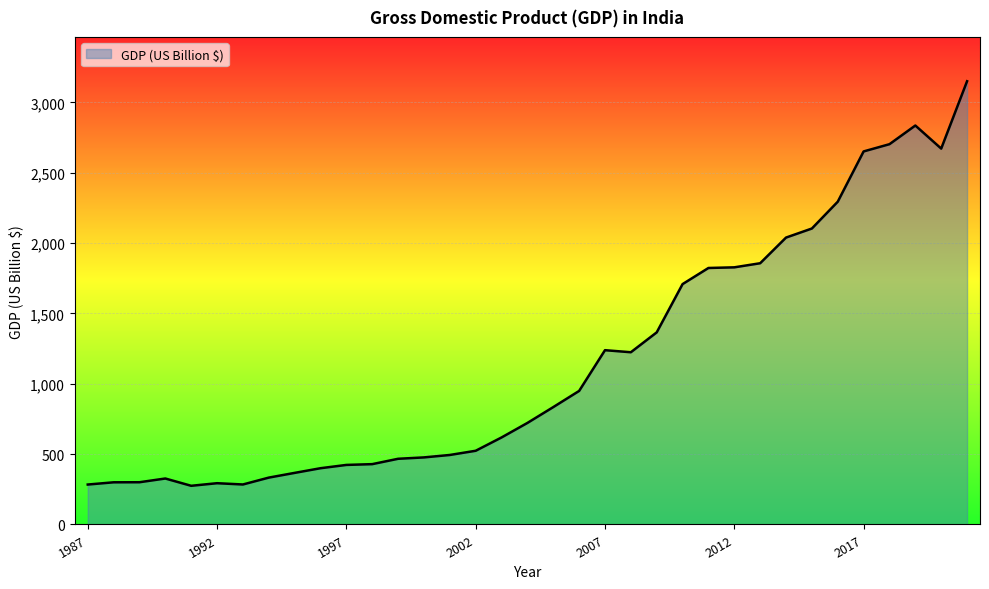

What is the difference between the maximum and minimum values?

2875.5